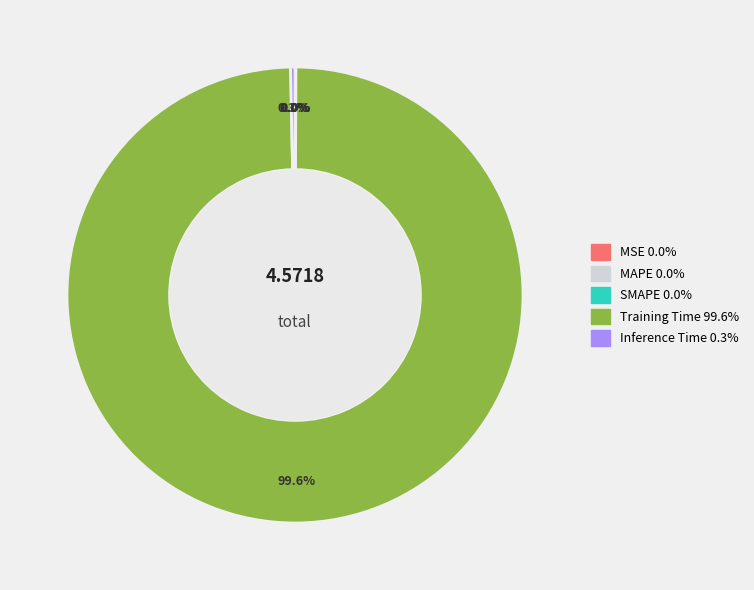

How many slices are in this pie chart?

5